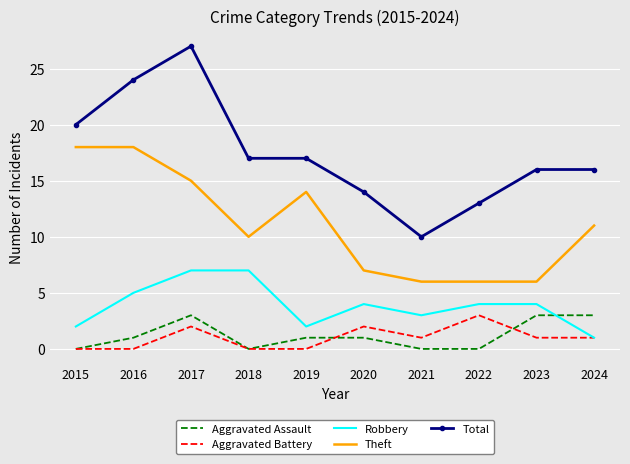

At 2020, list the series in order from smallest to largest.

Aggravated Assault, Aggravated Battery, Robbery, Theft, Total